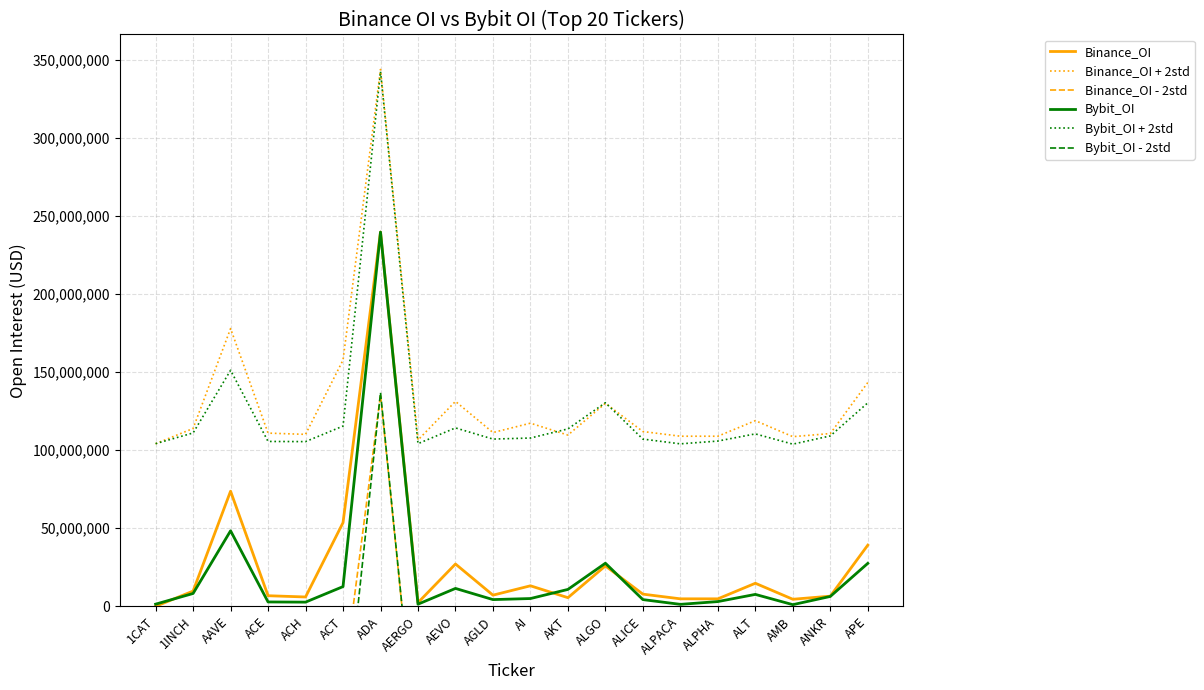

Rank the series at ACH from highest to lowest value.

Binance_OI + 2std, Bybit_OI + 2std, Binance_OI, Bybit_OI, Binance_OI - 2std, Bybit_OI - 2std